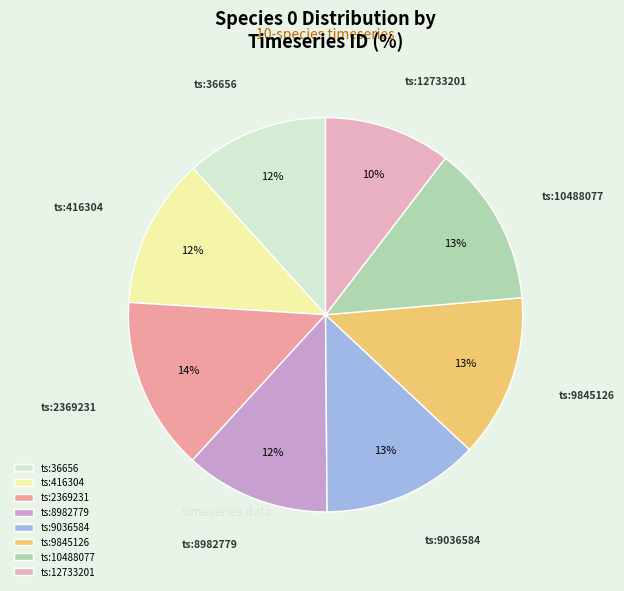

True or false: ts:12733201 accounts for 24% of the total.

False